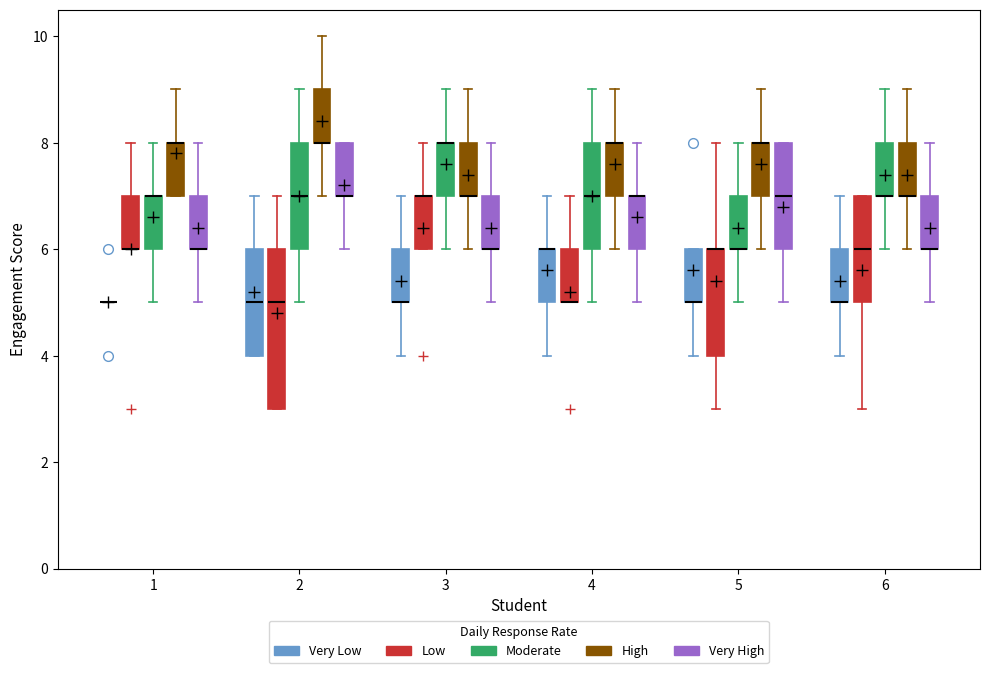

Which box is the tallest, from its lower edge to its upper edge?

2 (Low)